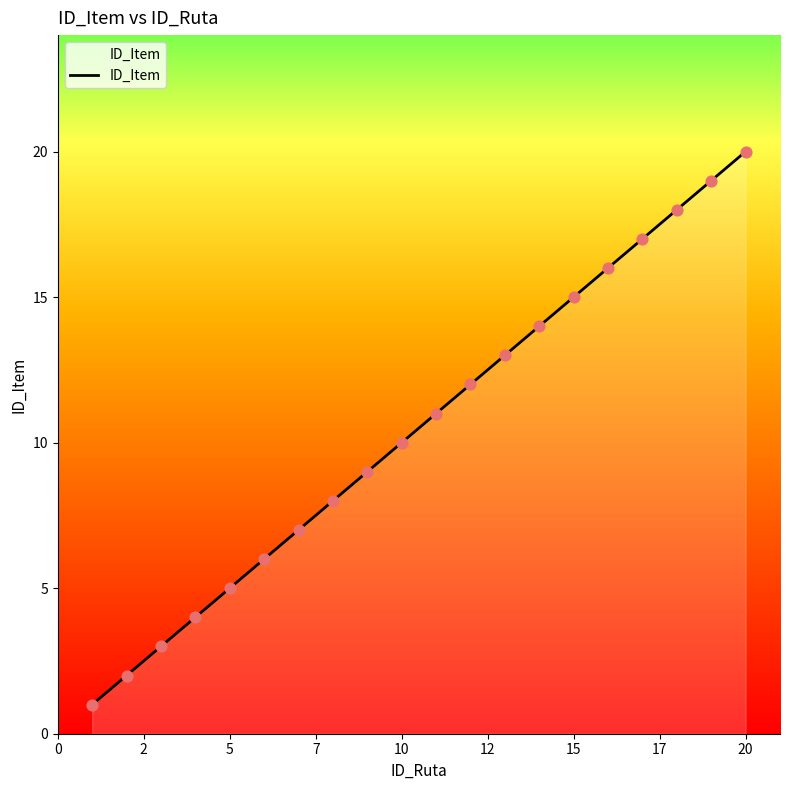

What is the difference between the maximum and minimum values?

19